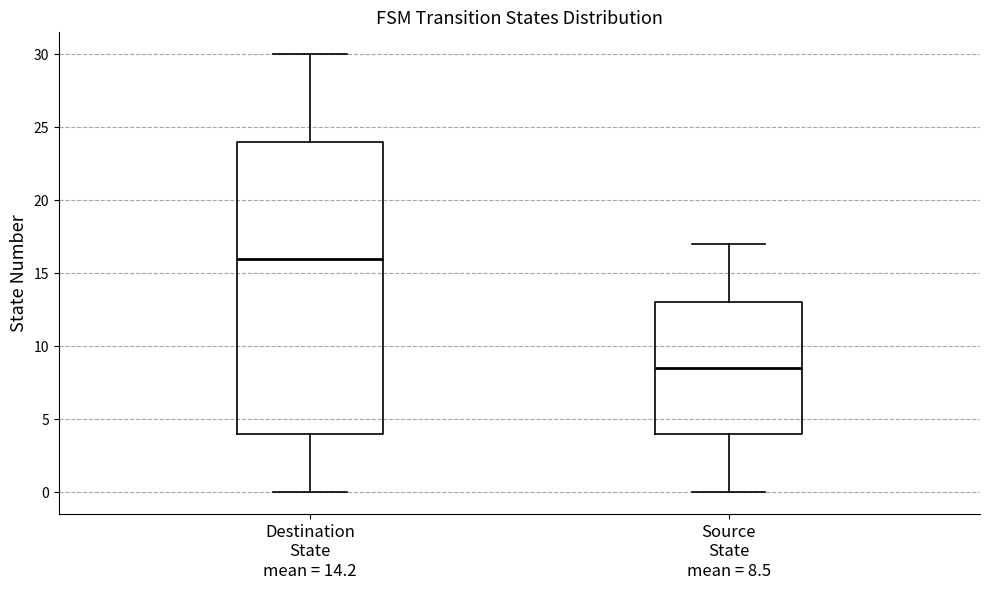

Reading left to right, read every box against the y-axis: the position of its median line, the range the box covers, and the ends of its whiskers. The values are not printed on the chart, so give them approximately, as read against the axis.

Destination State mean = 14.2: median 16.0, box 4.0 to 24.0, whiskers 0.0 to 30.0
Source State mean = 8.5: median 8.5, box 4.0 to 13.0, whiskers 0.0 to 17.0